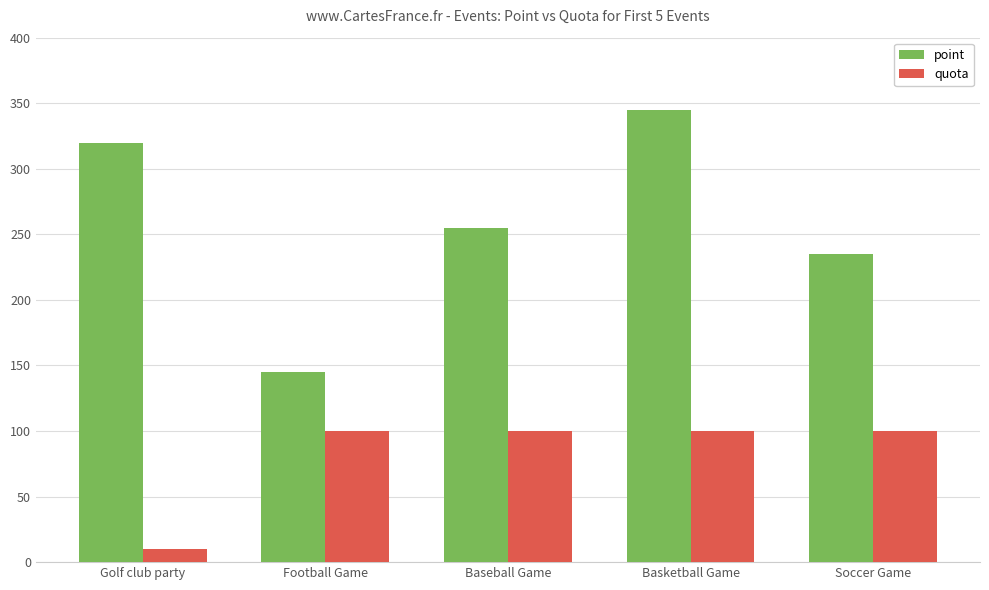

Is it true that quota equals 100 at Baseball Game?

True